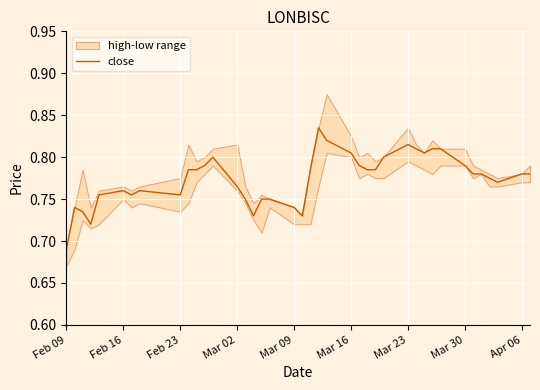

True or false: the data has more than 0 interior local peaks.

True